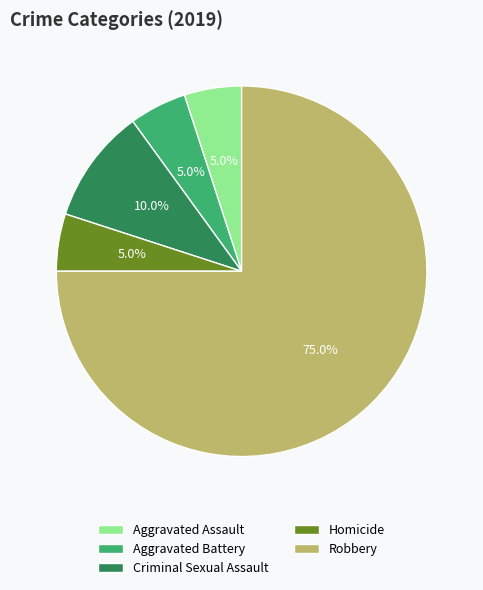

Between Aggravated Assault and Robbery, which is larger?

Robbery